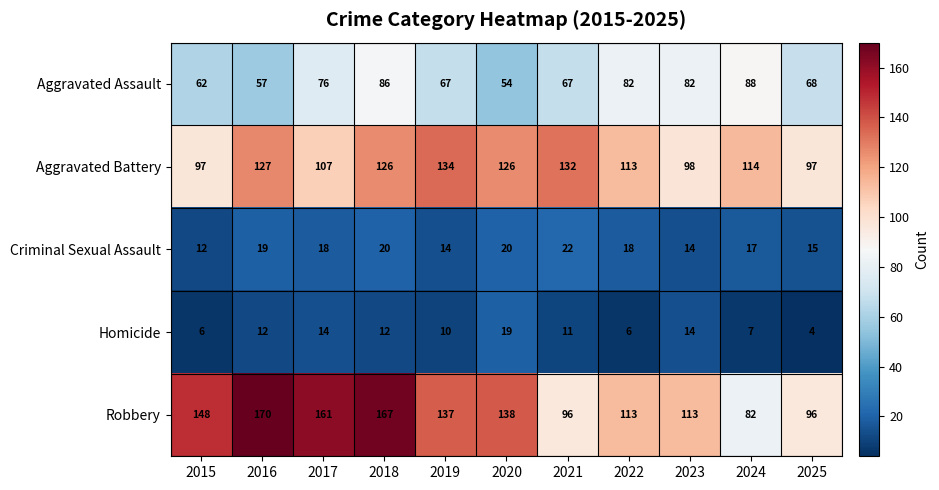

What is the maximum value for Homicide?

19